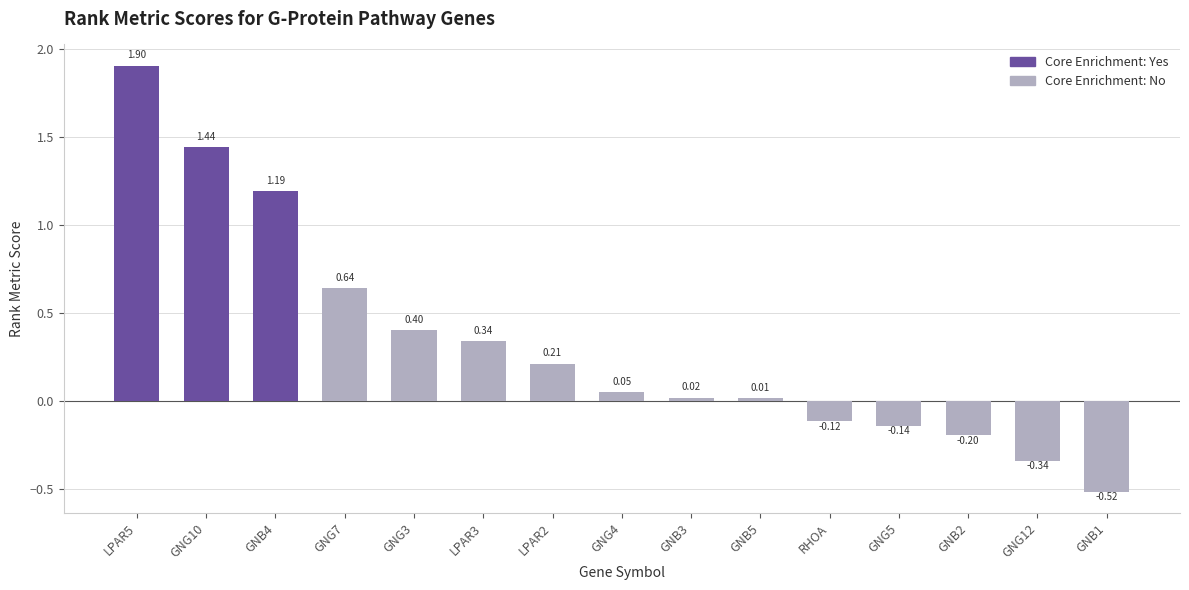

List the labels in order of value, largest first.

LPAR5, GNG10, GNB4, GNG7, GNG3, LPAR3, LPAR2, GNG4, GNB3, GNB5, RHOA, GNG5, GNB2, GNG12, GNB1